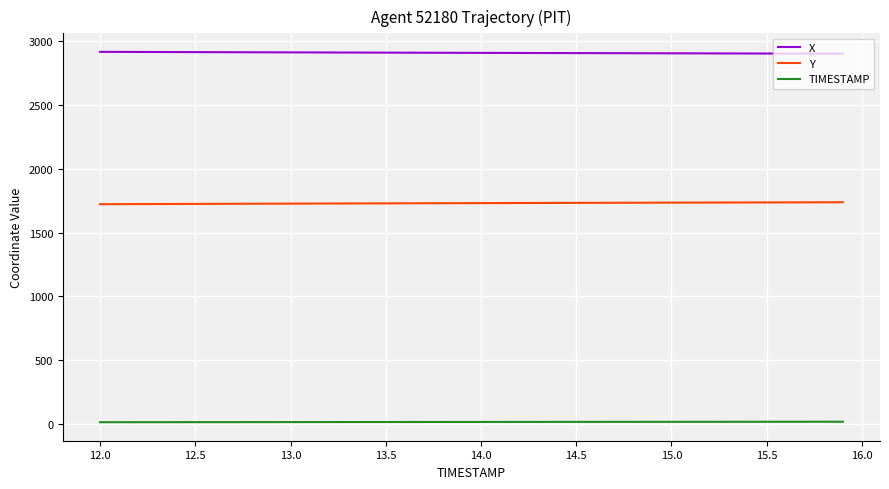

List the series in order of their overall mean, highest first.

X, Y, TIMESTAMP